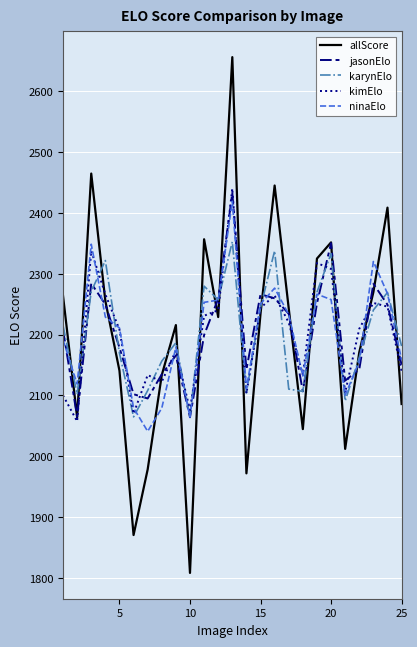

What is the maximum value shown in the chart?

2655.9